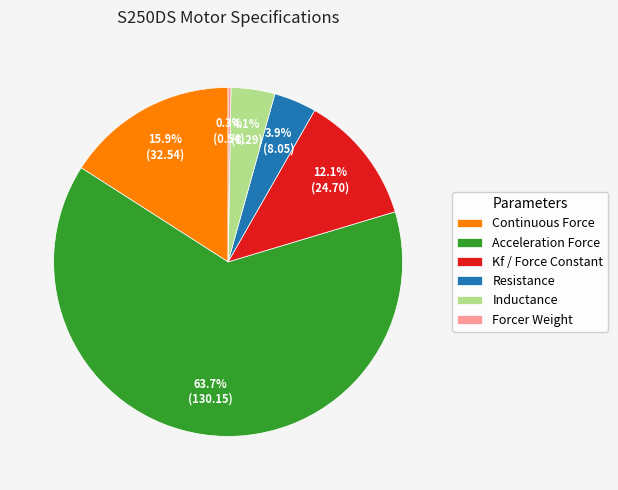

What portion of the pie excludes Resistance?

96.1%